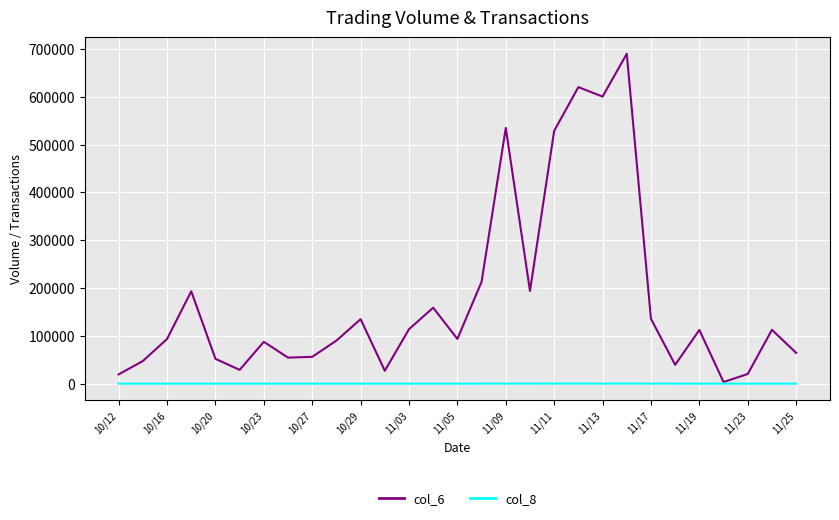

What is the greatest value displayed?

689930